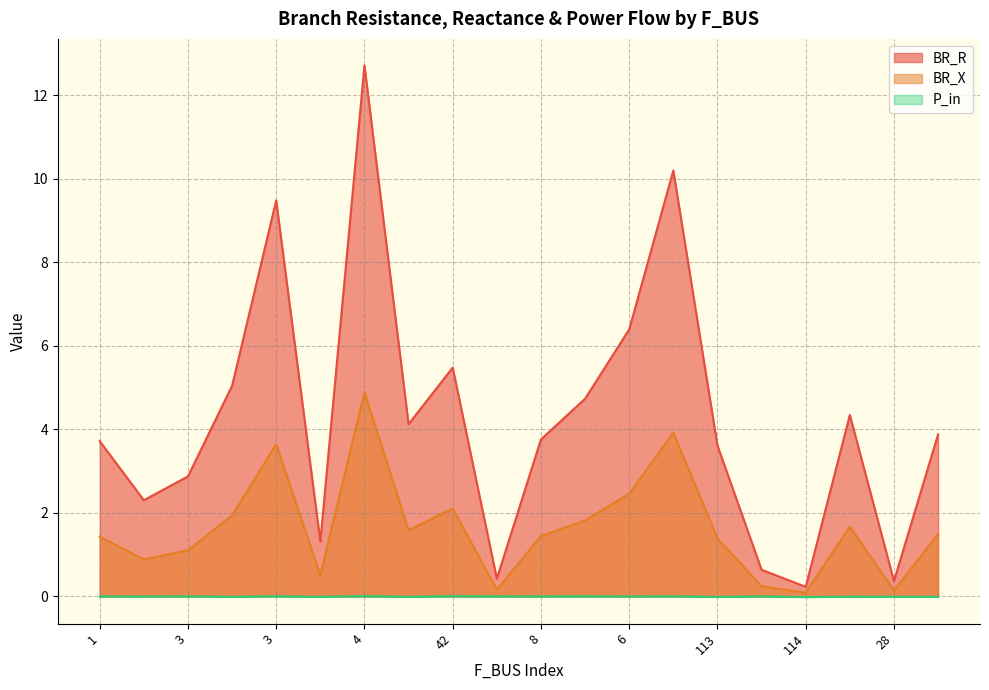

What is the label of the 5th point from the right?

15